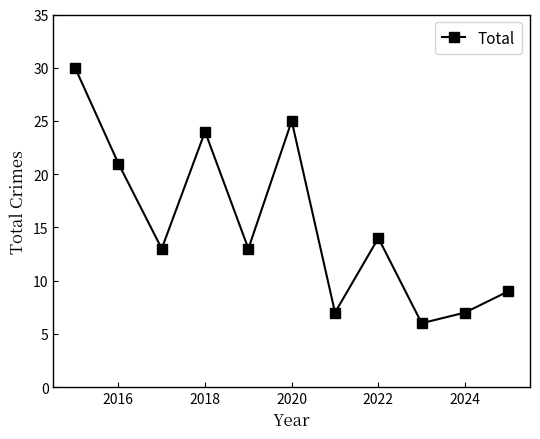

What is the difference between the second highest and second lowest values?

18